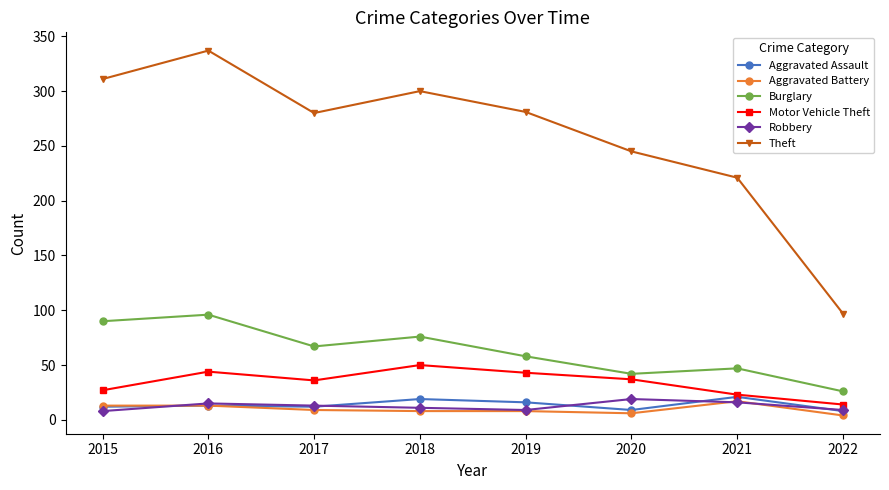

The value of Robbery at 2018 is 11. True or false?

True